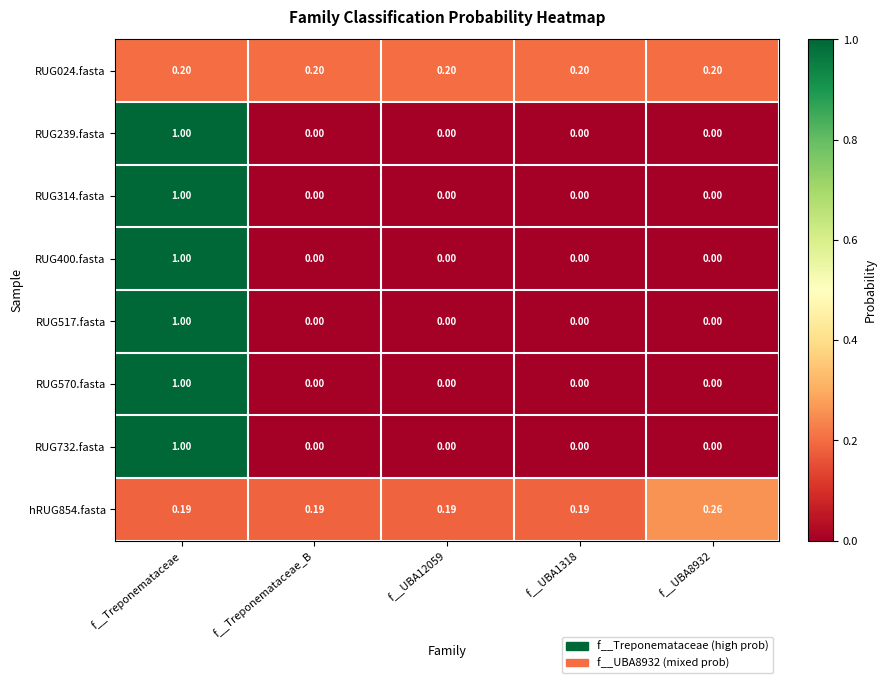

Which category has the highest value across all series?

f__Treponemataceae